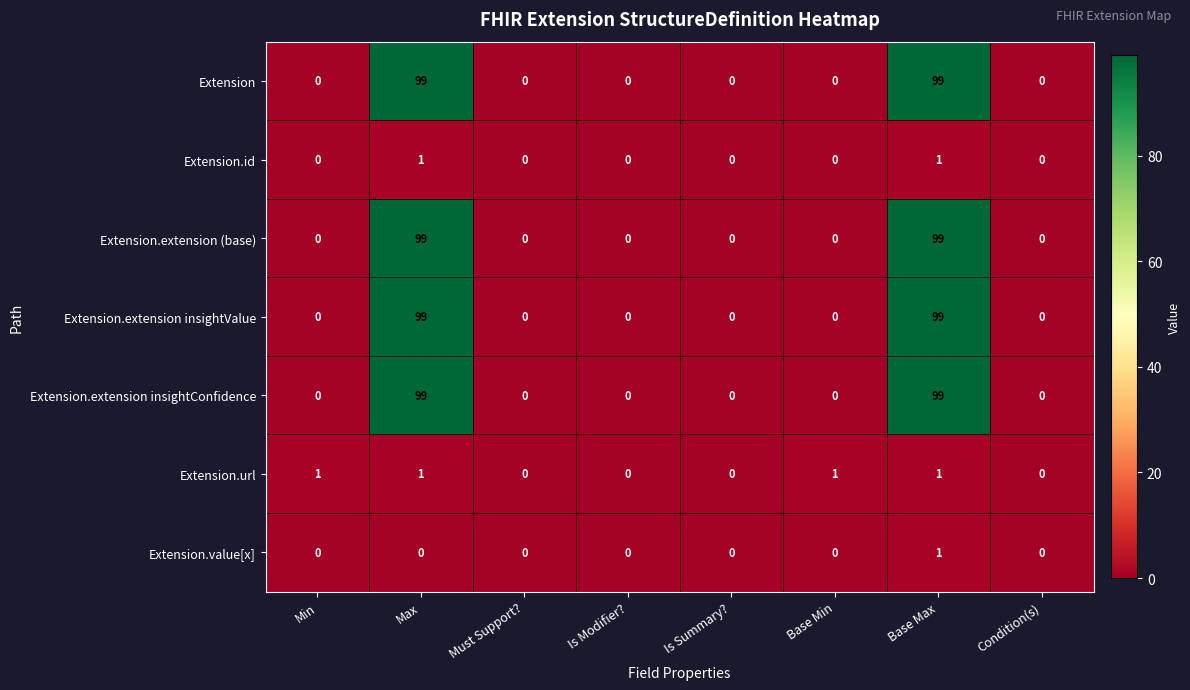

What is the sum of all Extension.extension (base) values?

198